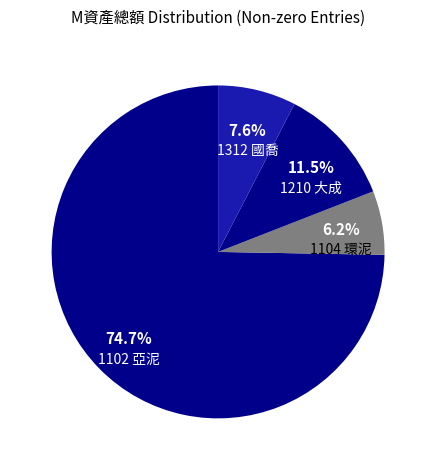

Which slice is the smallest?

1104 環泥